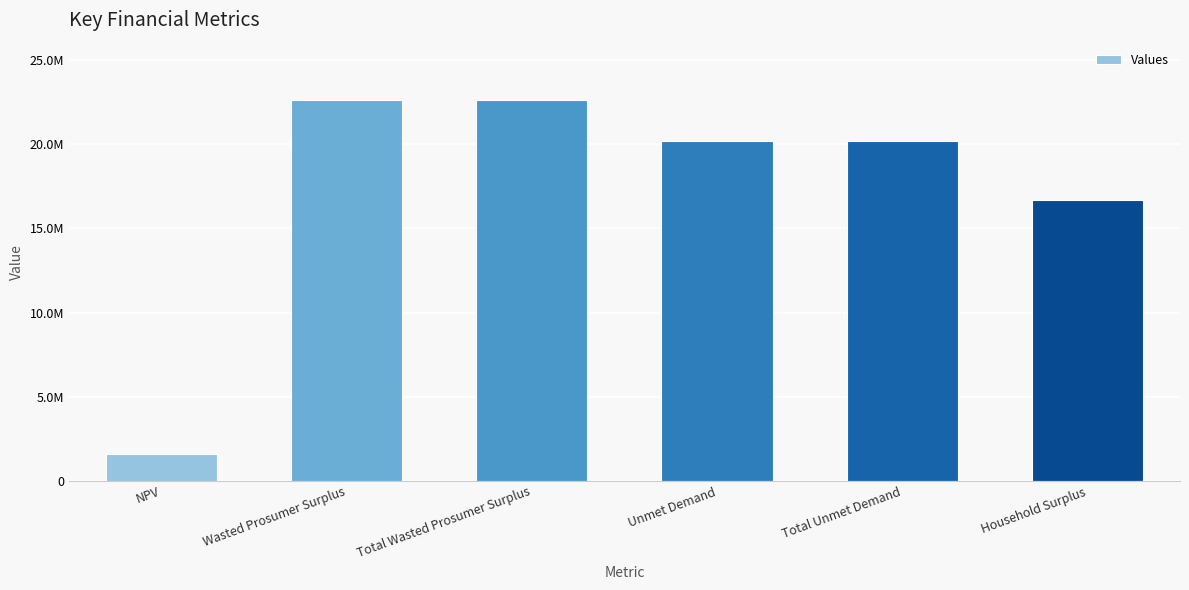

What position from the left is Total Unmet Demand?

5